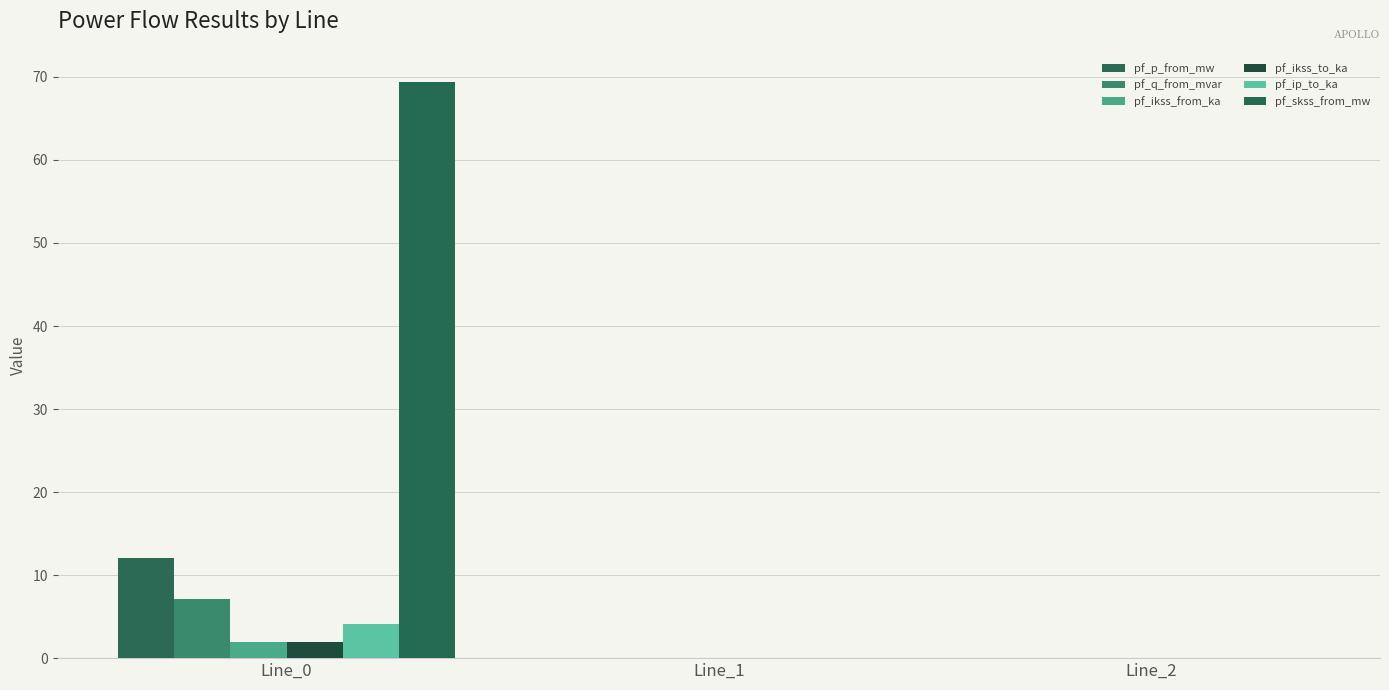

How many series are shown in this chart?

6